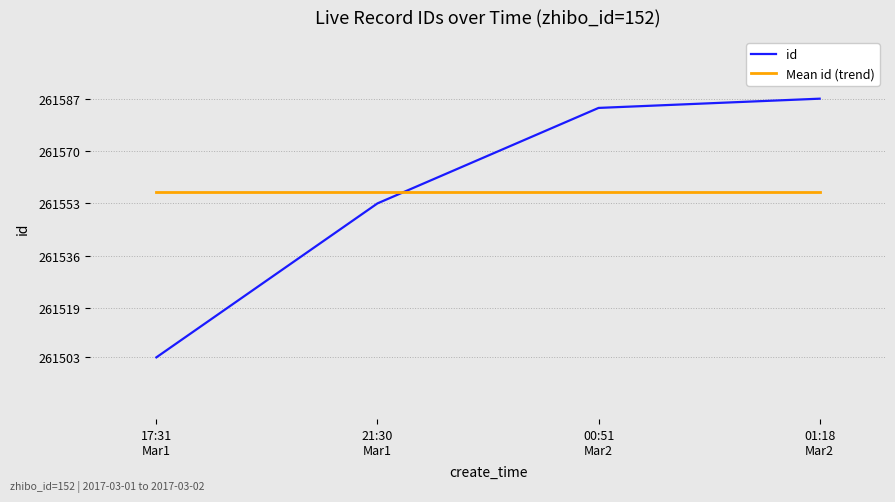

Which series has the widest spread of values?

id